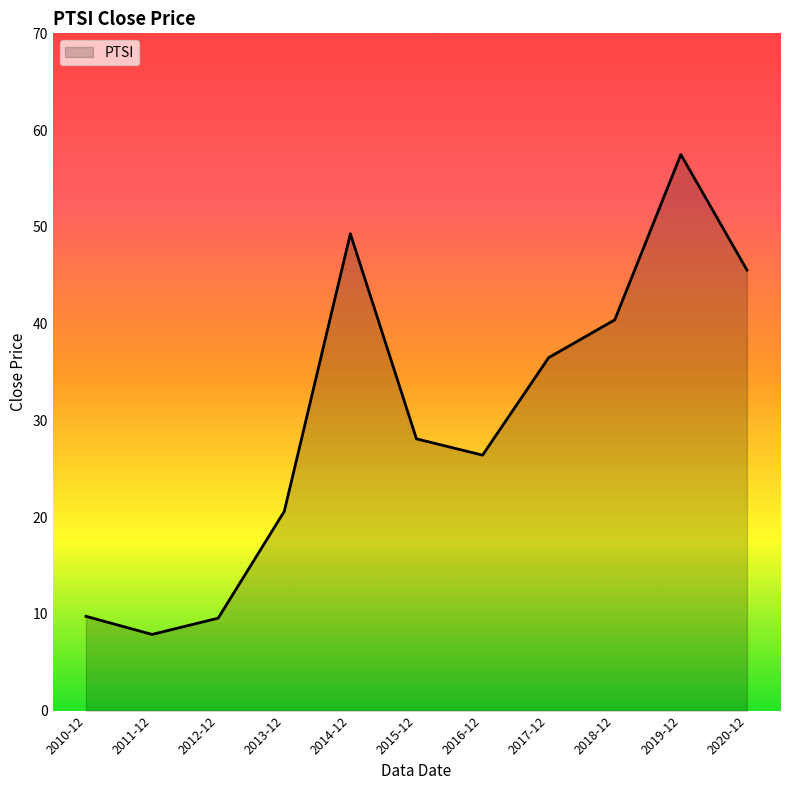

What is the smallest value displayed?

7.9